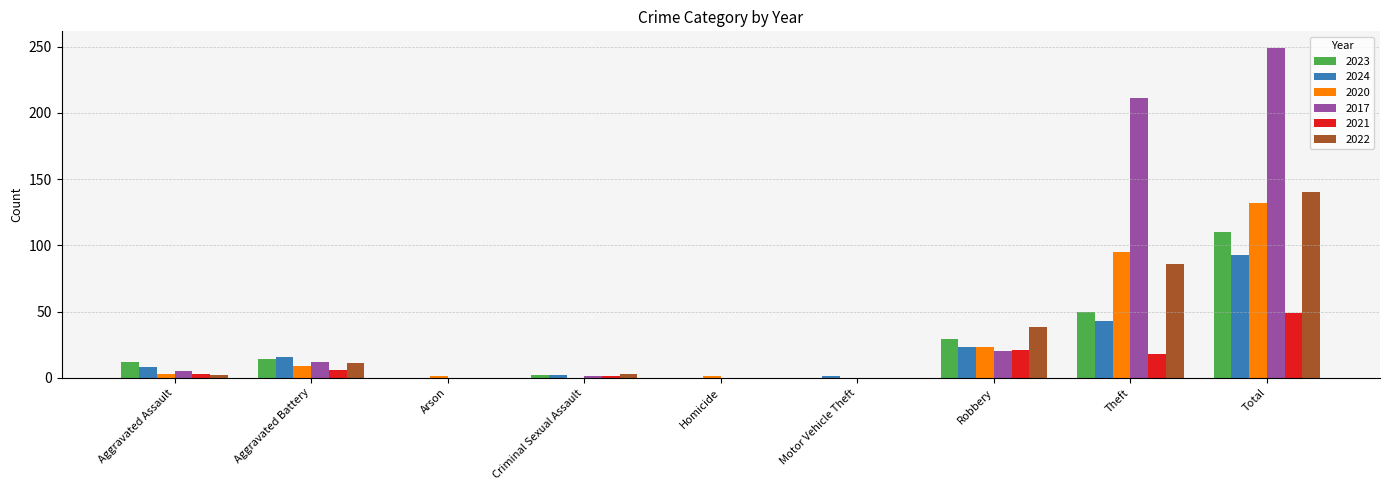

What value does the 2020 series have at Robbery?

23